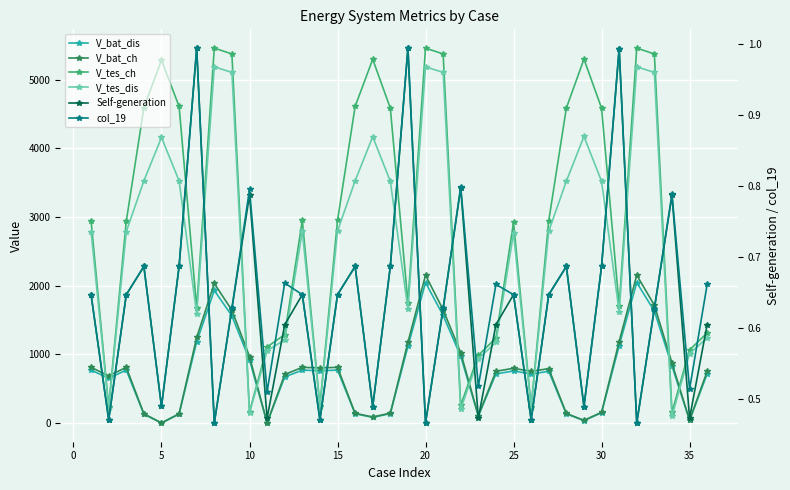

Count the number of data series in this chart.

6